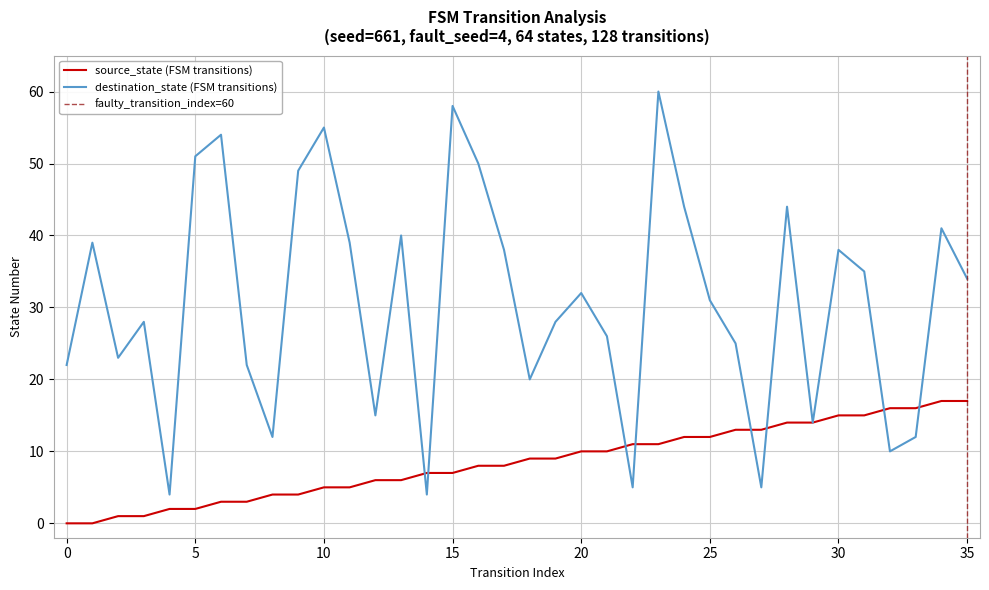

Reading right to left, list all the values displayed in this chart.

source_state: 17	17	16	16	15	15	14	14	13	13	12	12	11	11	10	10	9	9	8	8	7	7	6	6	5	5	4	4	3	3	2	2	1	1	0	0
destination_state: 34	41	12	10	35	38	14	44	5	25	31	44	60	5	26	32	28	20	38	50	58	4	40	15	39	55	49	12	22	54	51	4	28	23	39	22